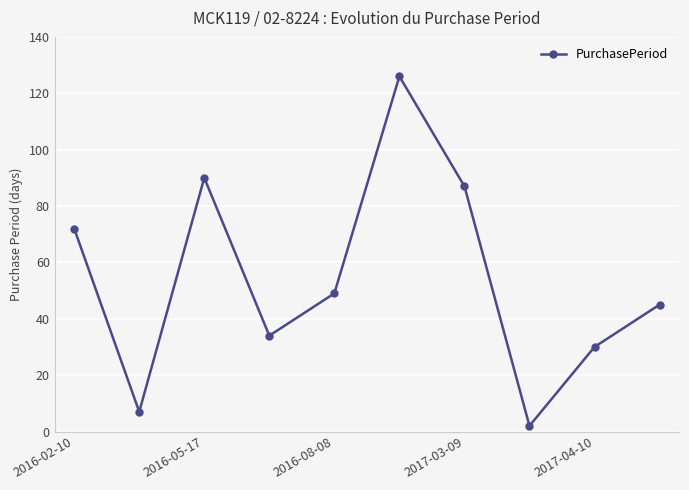

True or false: there are more than 1 points higher than both neighbors.

True